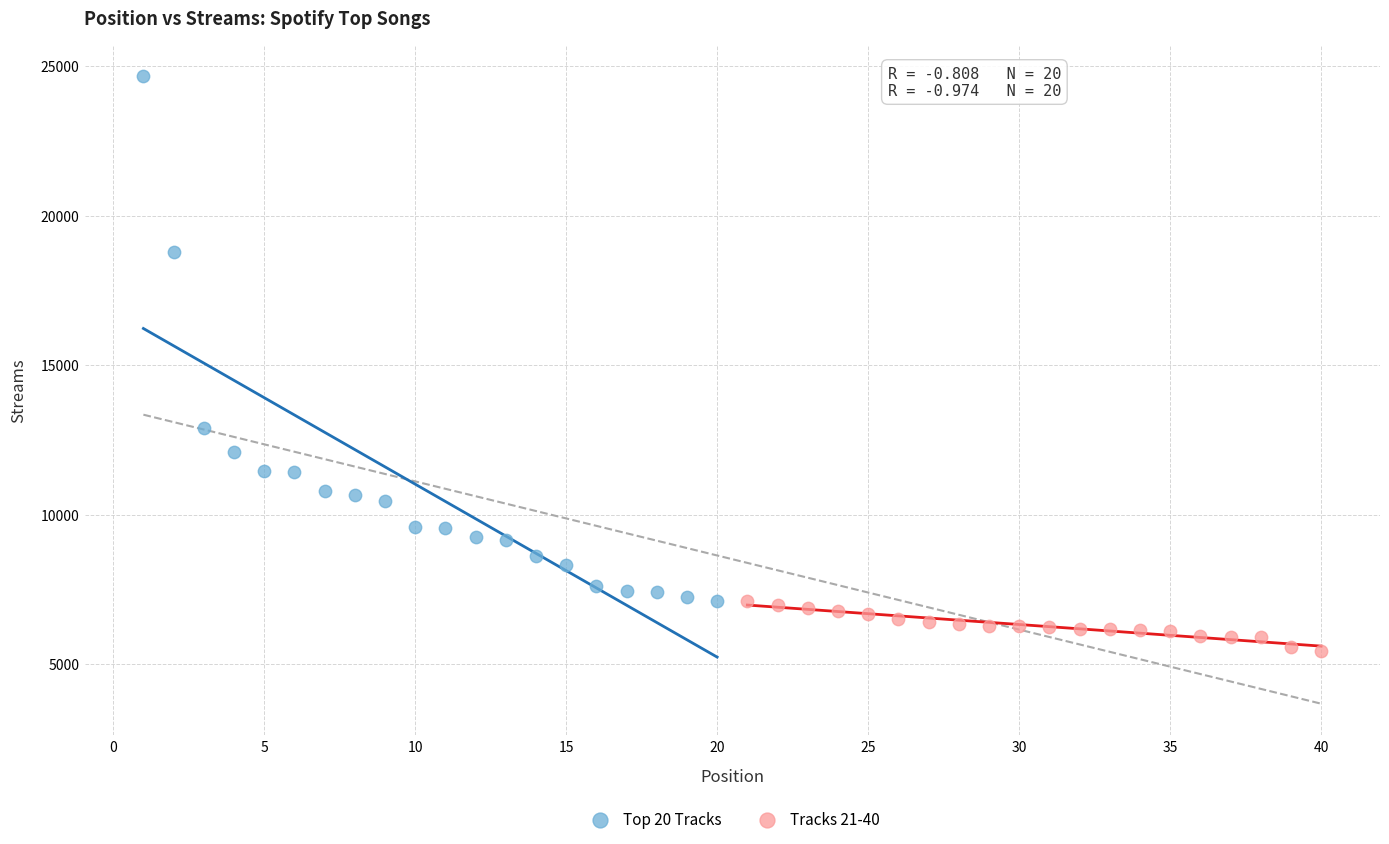

What are all the series names shown in the legend?

Top 20 Tracks, Tracks 21-40